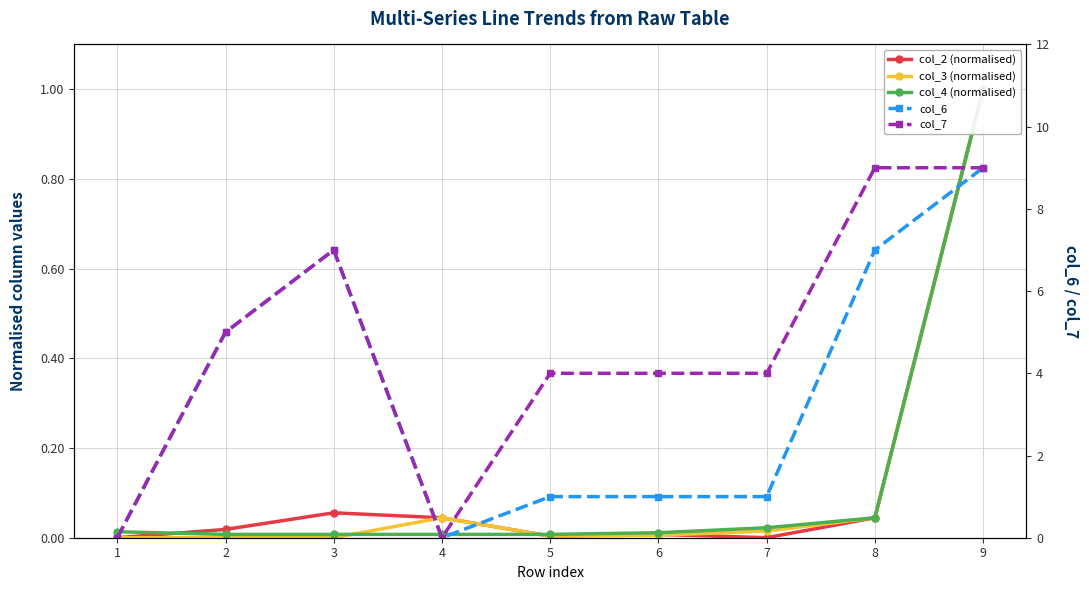

Reading left to right, what are all the values shown in this chart?

col_2 (normalised): 1=0.0	2=0.0	3=0.1	4=0.0	5=0.0	6=0.0	7=0.0	8=0.0	9=1.0
col_3 (normalised): 1=0.0	2=0.0	3=0.0	4=0.0	5=0.0	6=0.0	7=0.0	8=0.0	9=1.0
col_4 (normalised): 1=0.0	2=0.0	3=0.0	4=0.0	5=0.0	6=0.0	7=0.0	8=0.0	9=1.0
col_6: 1=0.0	2=5.0	3=7.0	4=0.0	5=1.0	6=1.0	7=1.0	8=7.0	9=9.0
col_7: 1=0.0	2=5.0	3=7.0	4=0.0	5=4.0	6=4.0	7=4.0	8=9.0	9=9.0